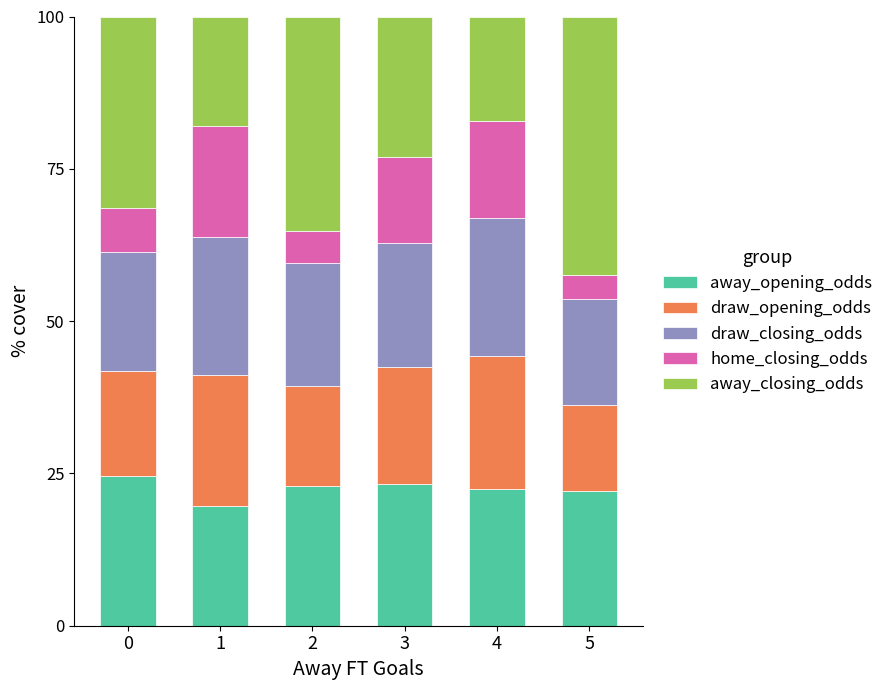

True or false: away_opening_odds has a value of 22.1 at 5.

True